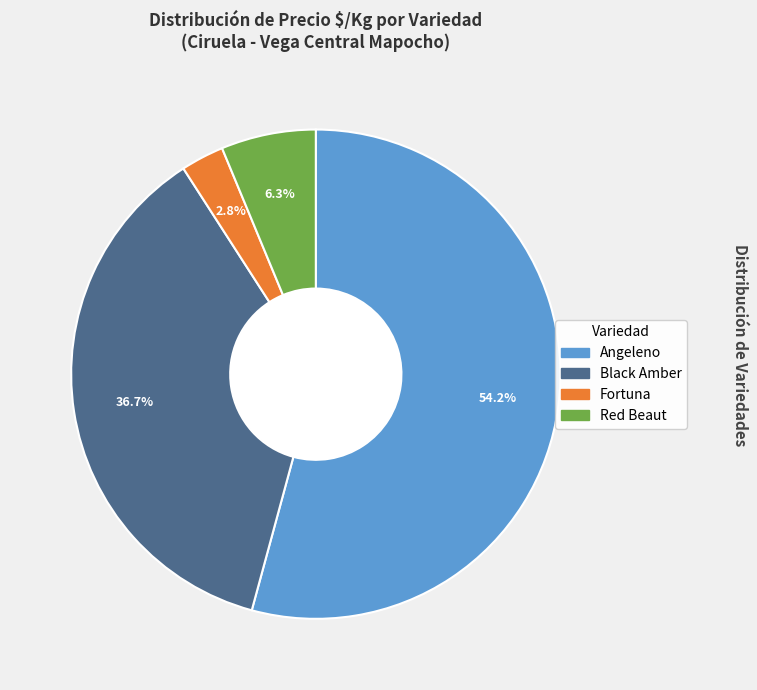

Is there a majority slice in this chart?

Yes